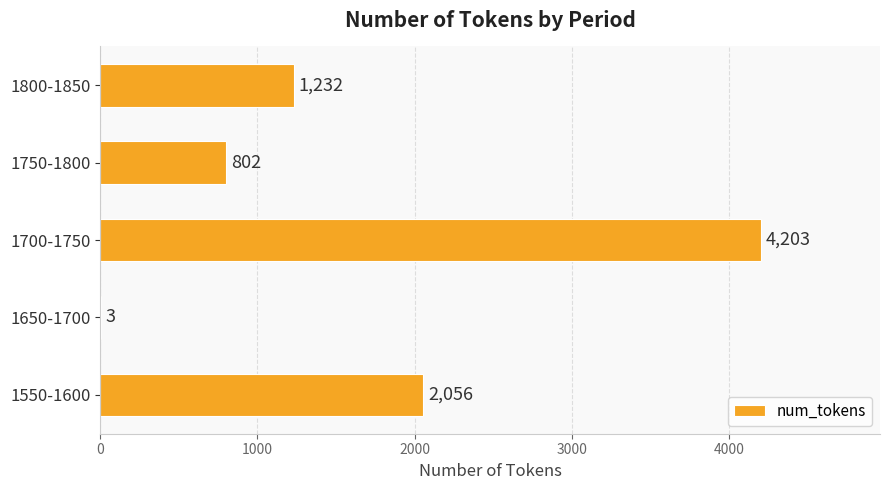

What is the sum of all values?

8296